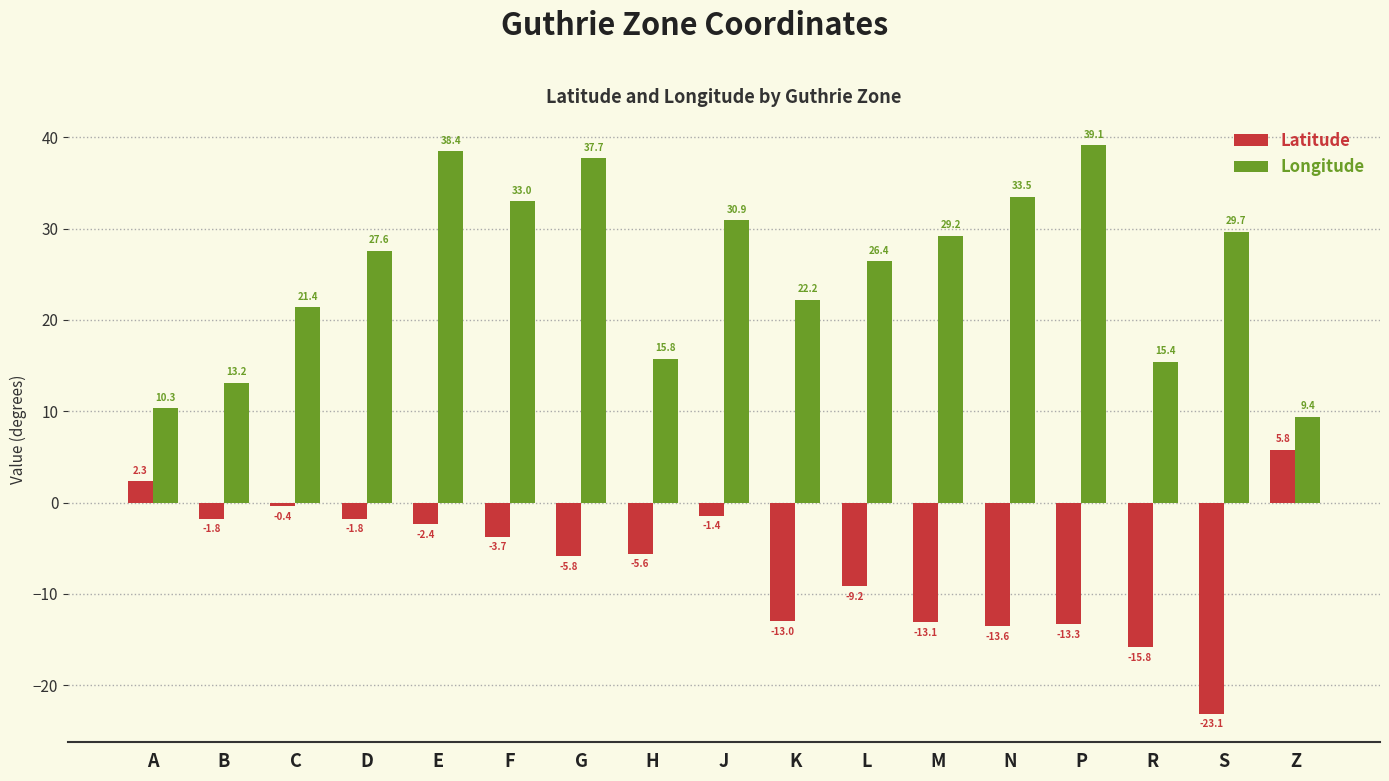

List the series in order of their peak value, highest first.

Longitude, Latitude